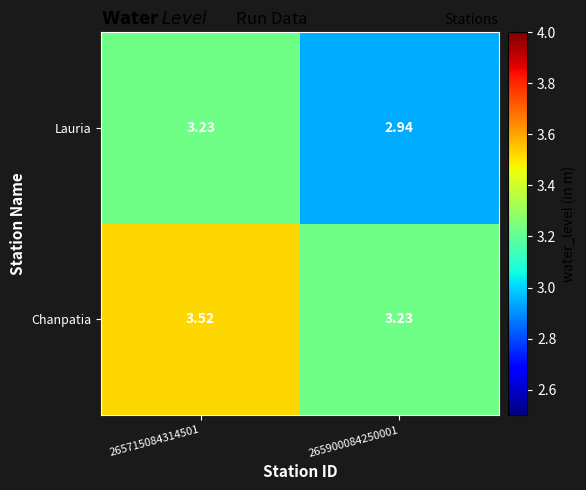

Which label corresponds to the largest value in the chart?

265715084314501